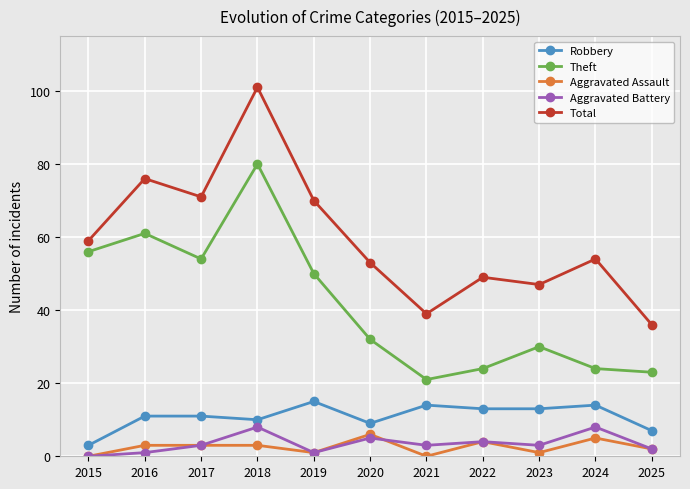

Is it true that Total equals 66 at 2023?

False